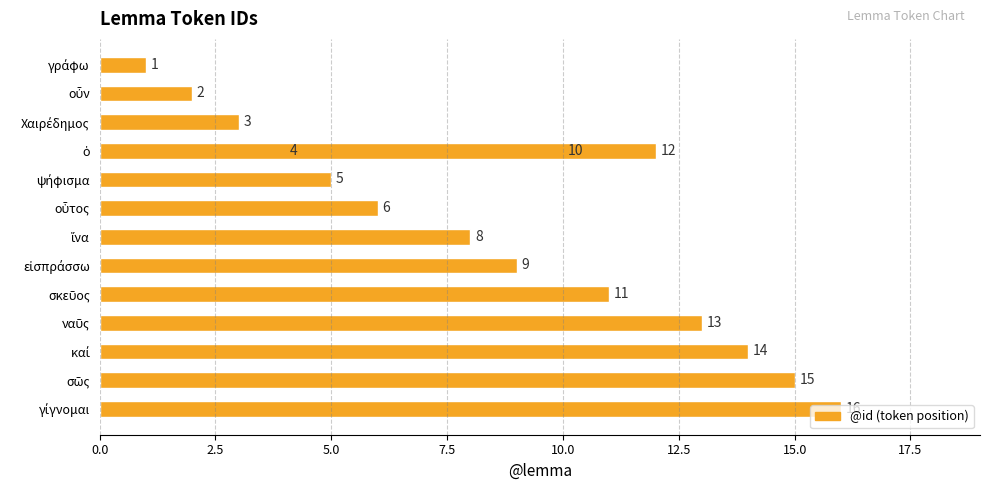

What is the average value?

9